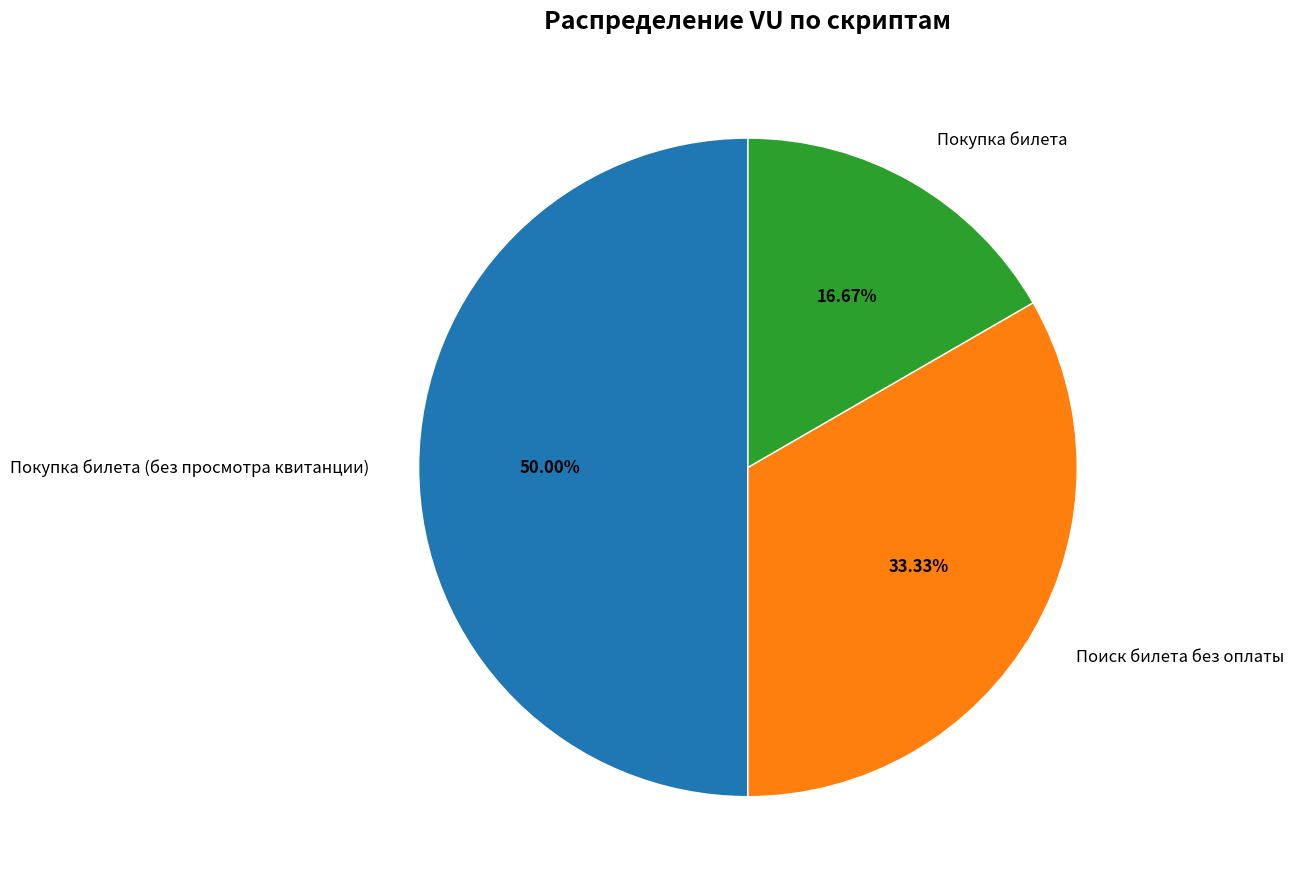

True or false: Поиск билета без оплаты accounts for 33% of the total.

True